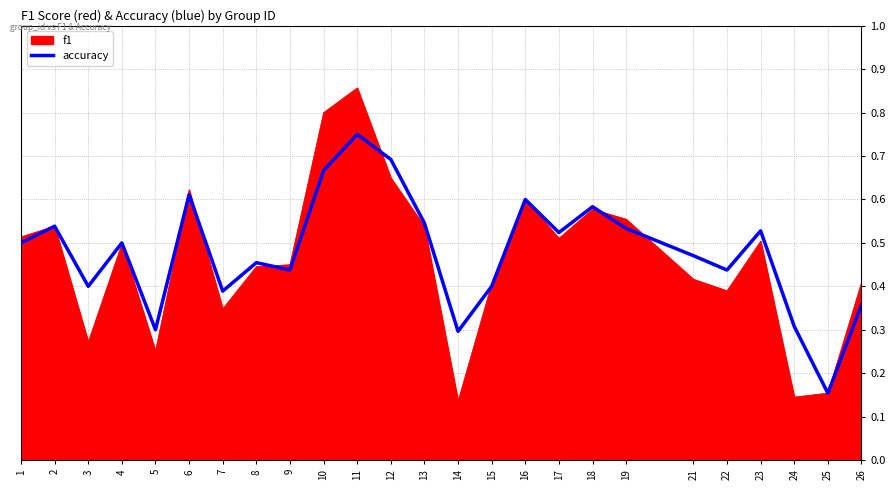

The value of accuracy at 2 is 0.5. True or false?

True